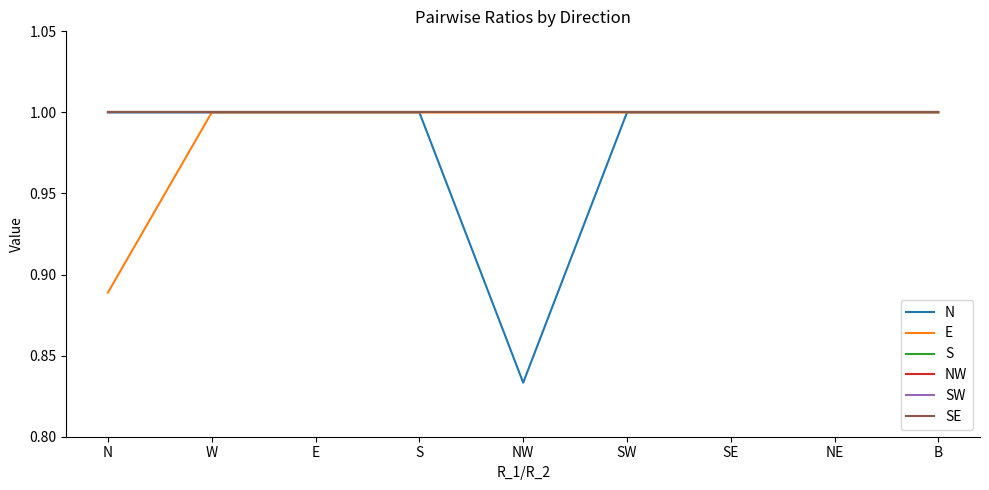

Does the chart display data point markers on the line(s)?

No